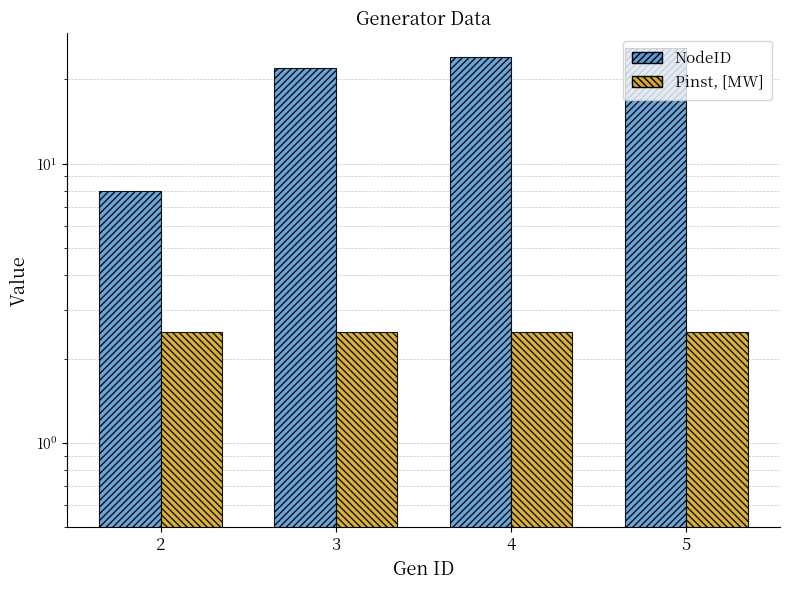

Reading left to right, what are all the values shown in this chart?

NodeID: 8.0	22.0	24.0	26.0
Pinst, [MW]: 2.5	2.5	2.5	2.5